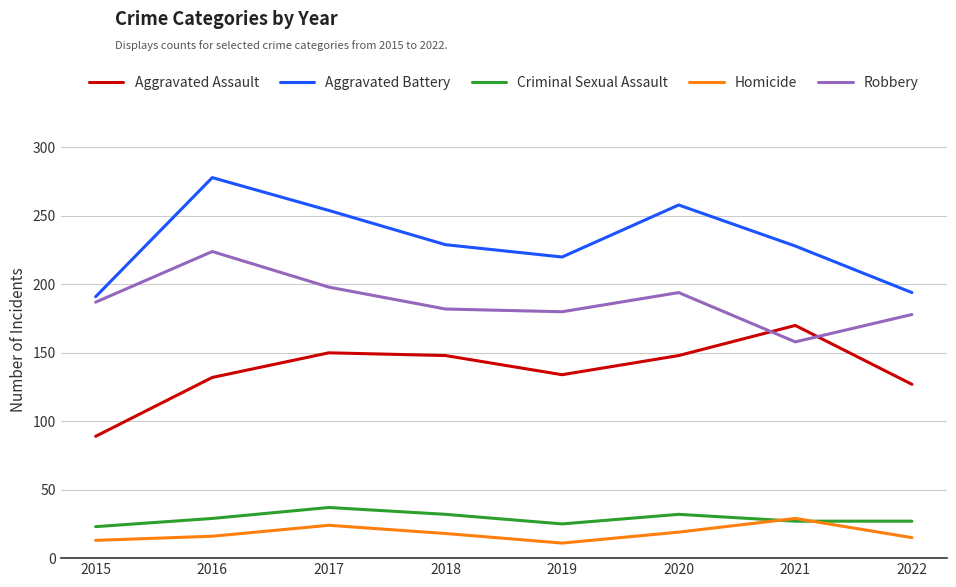

At which label does Aggravated Battery first exceed 229?

2016